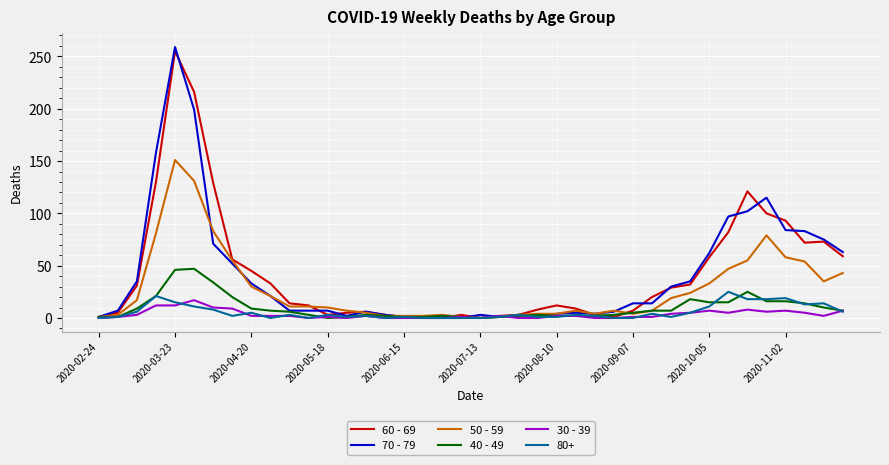

Which series has the widest spread of values?

70 - 79